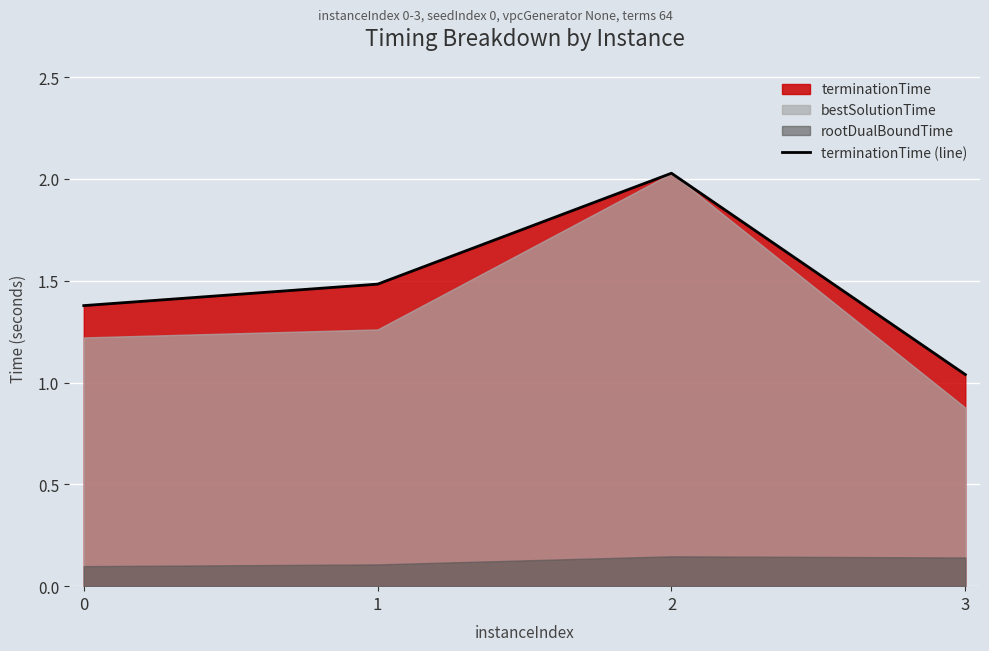

The chart shows a value of 0.4 at 0. True or false?

False